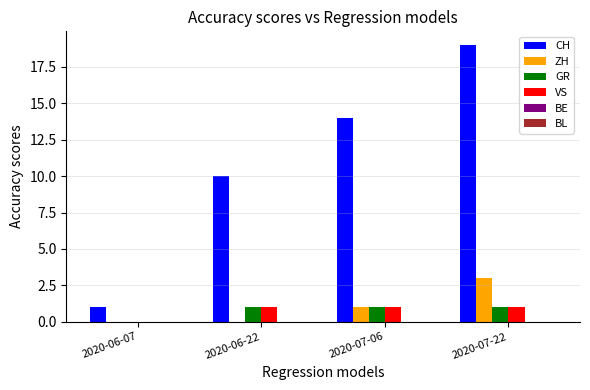

At which category is the sum across all series the highest?

2020-07-22